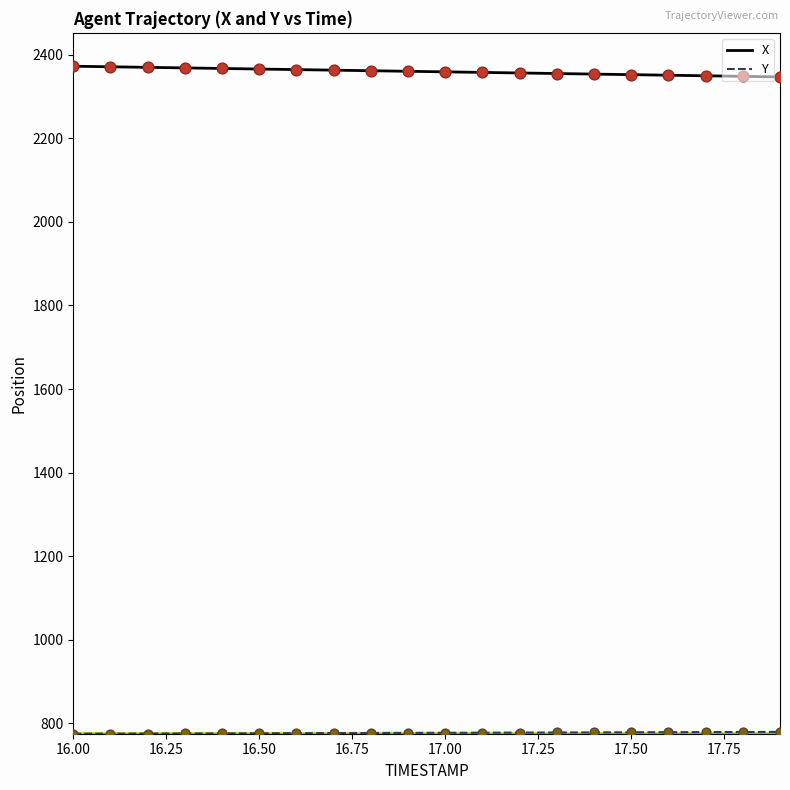

At how many categories does at least one series exceed 1873?

20